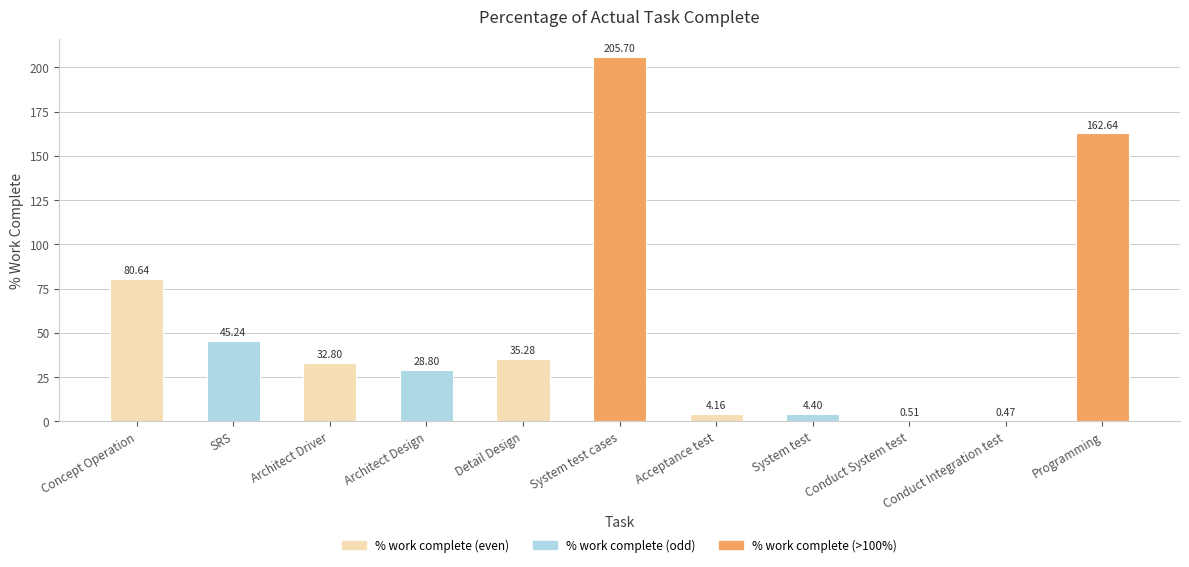

What is the sum of the values at System test and Detail Design?

39.7